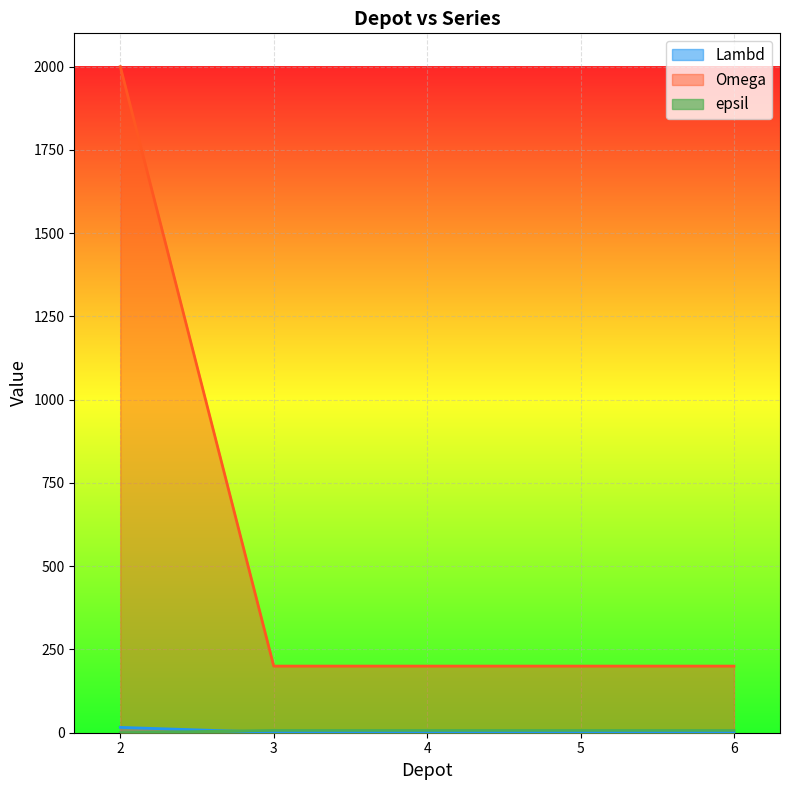

List the series in order of their peak value, highest first.

Omega, Lambd, epsil